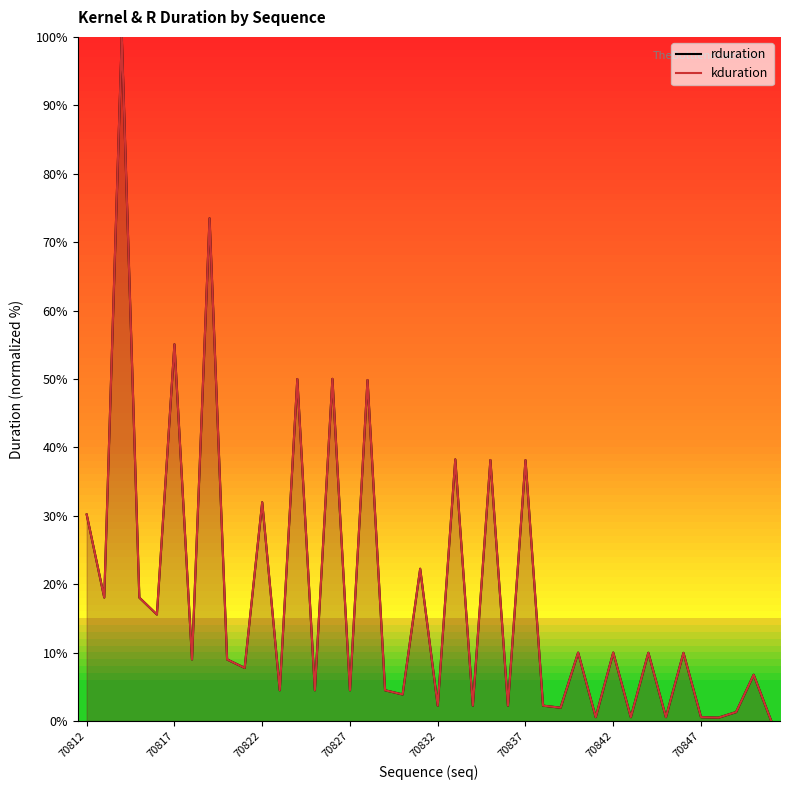

What is the maximum value shown in the chart?

100.0